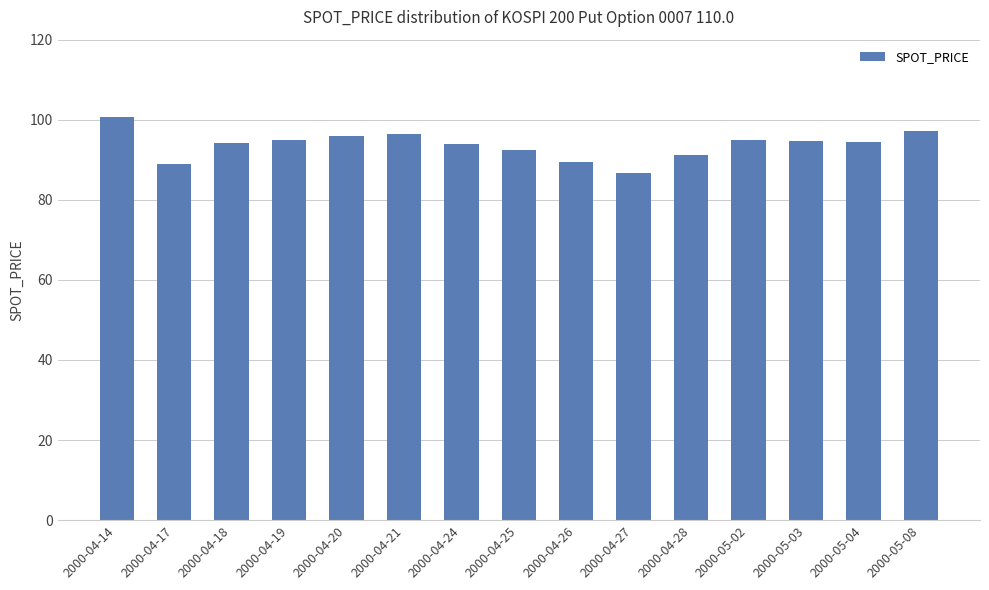

What position from the left is 2000-04-24?

7